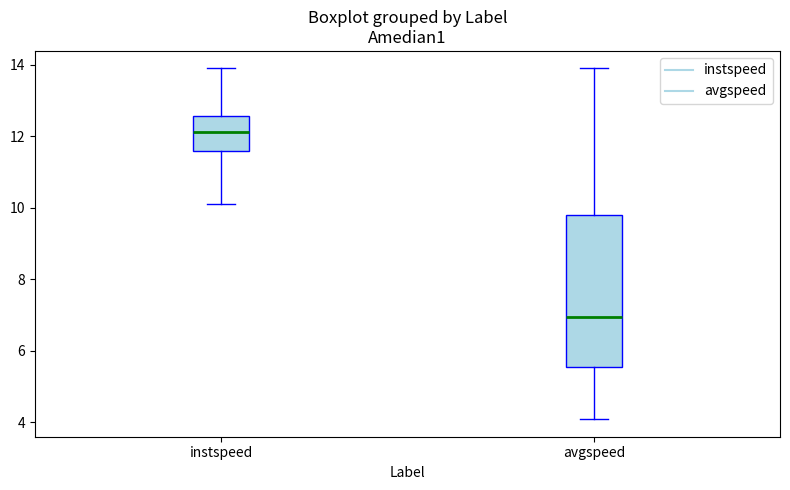

Which box's median line is the highest?

instspeed